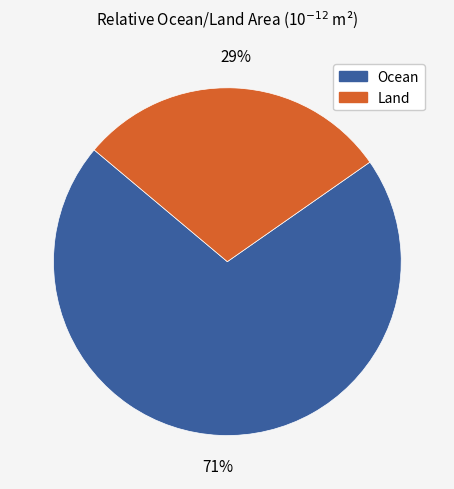

Count the number of slices in the pie.

2